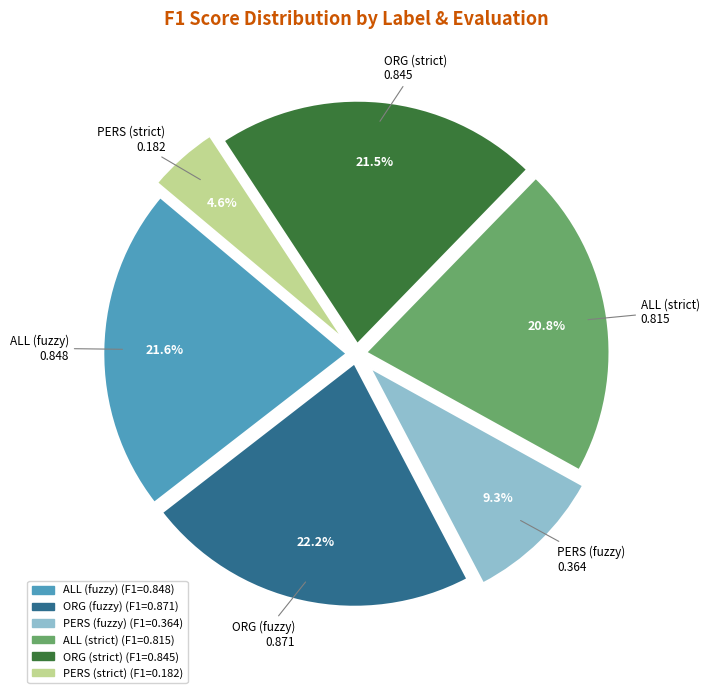

To the nearest percent, what is the difference between the ALL (strict) and PERS (strict) slice percentages?

16%